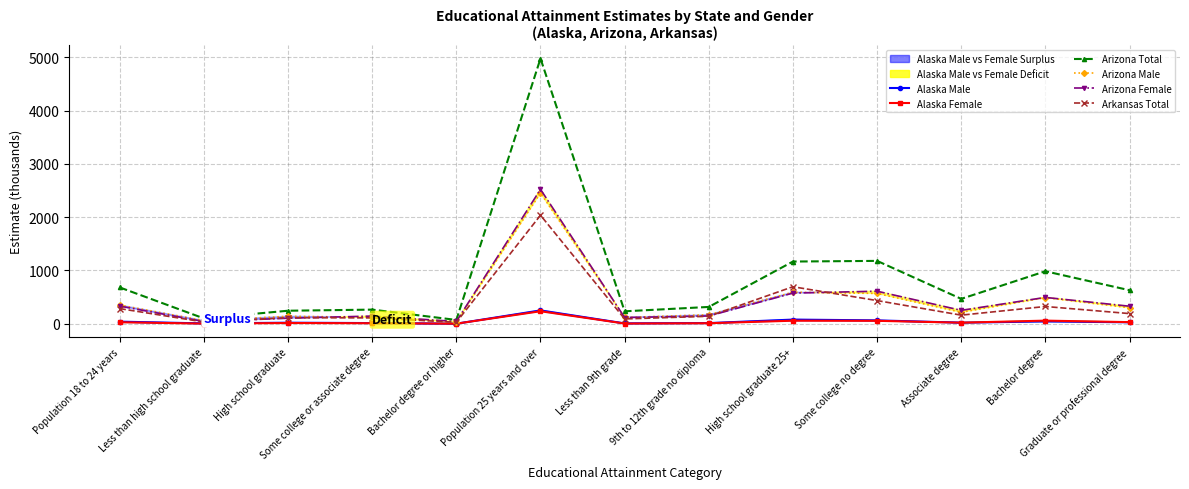

How many series are shown in this chart?

6